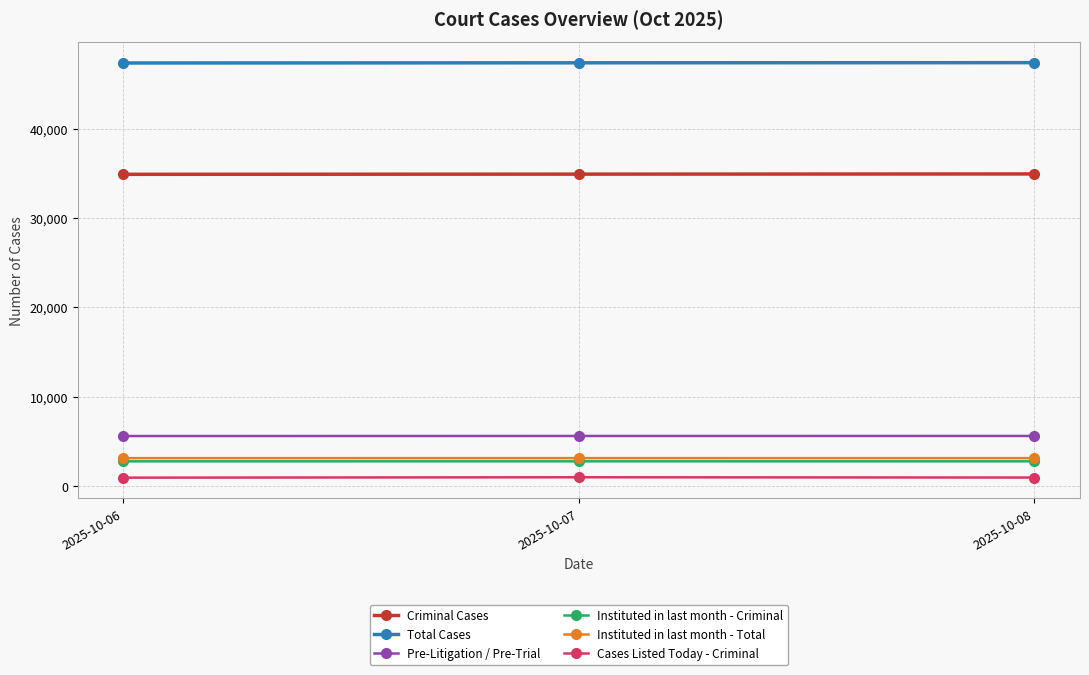

What is the minimum value for Cases Listed Today - Criminal?

959